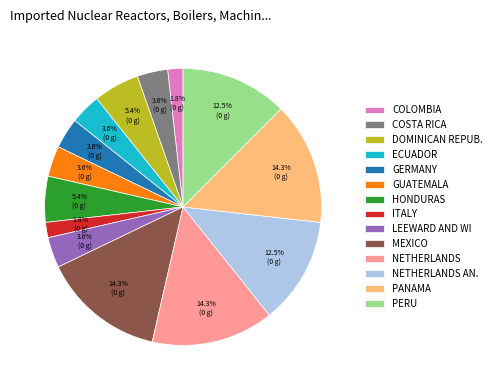

How much of the chart is everything except COSTA RICA?

96.4%